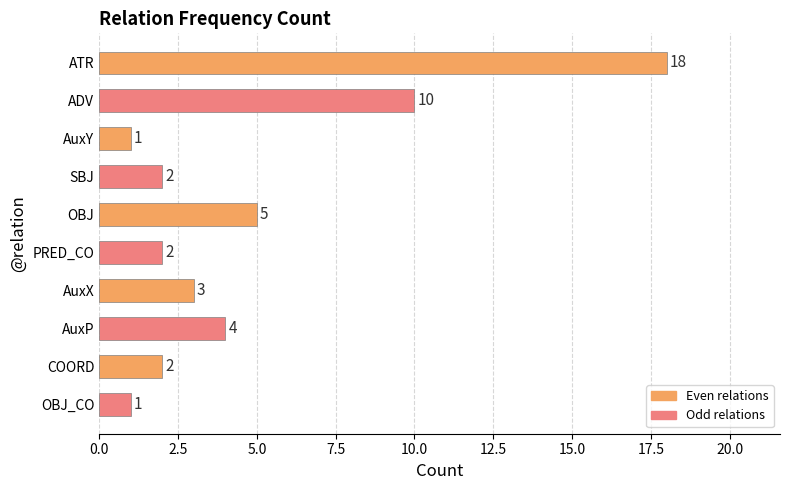

What is the sum of all values?

48